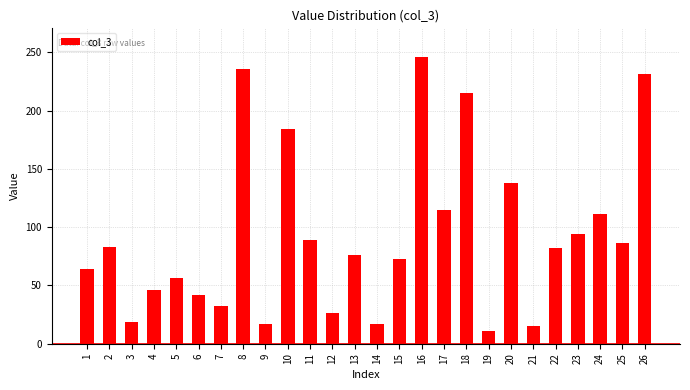

What is the value of the 5th bar from the left?

56